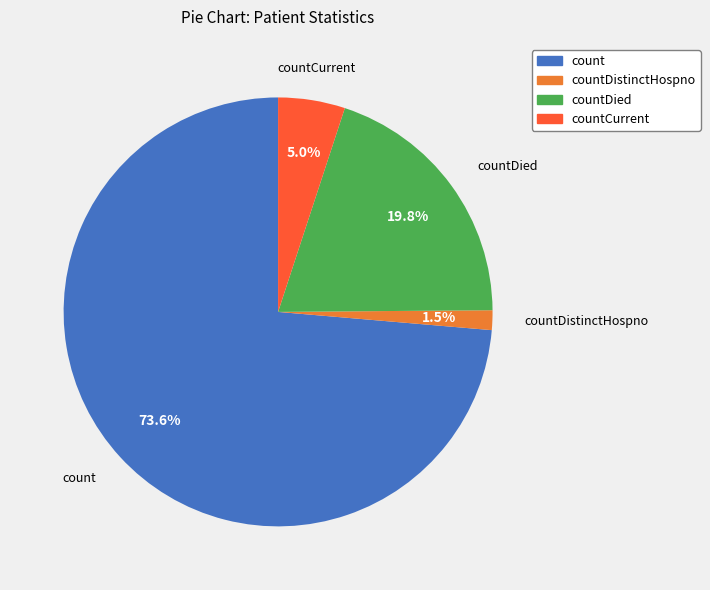

Is there a majority slice in this chart?

Yes